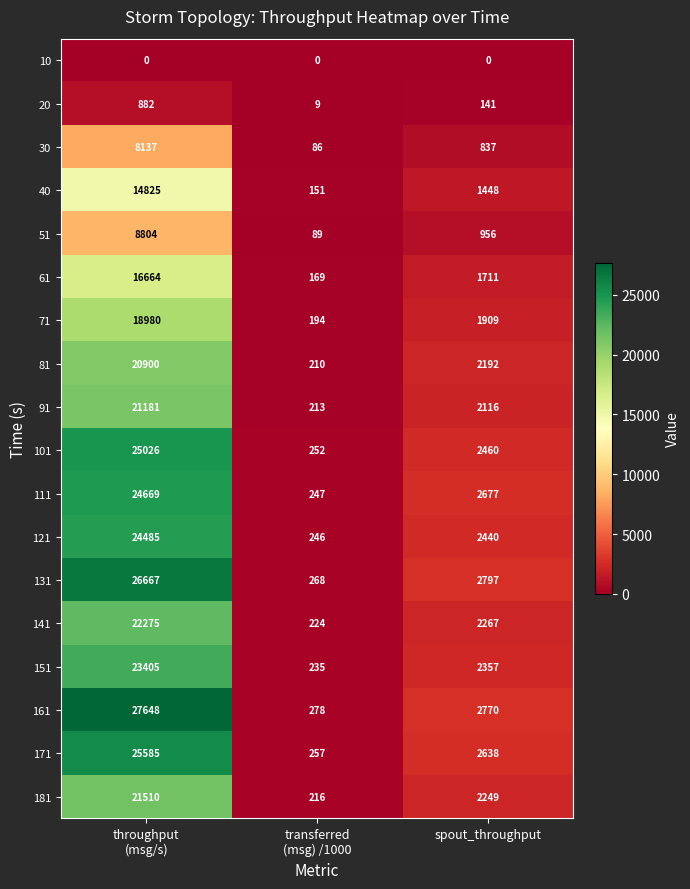

Which series has the largest range (max minus min)?

161